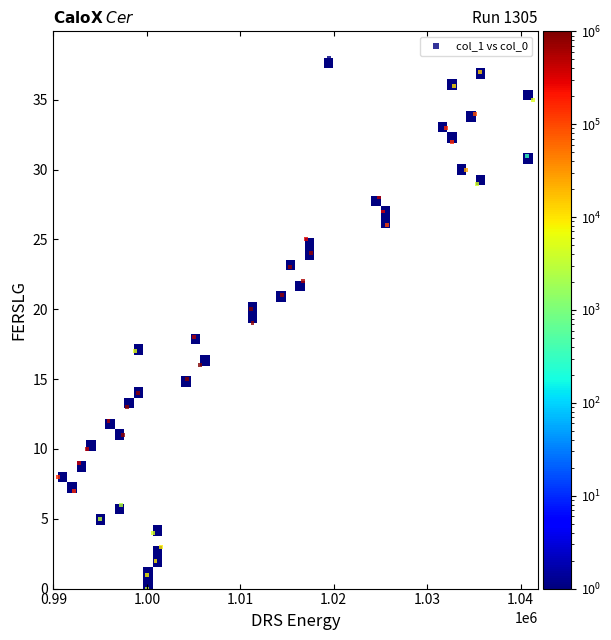

What is the range of Y values (max minus min)?

38